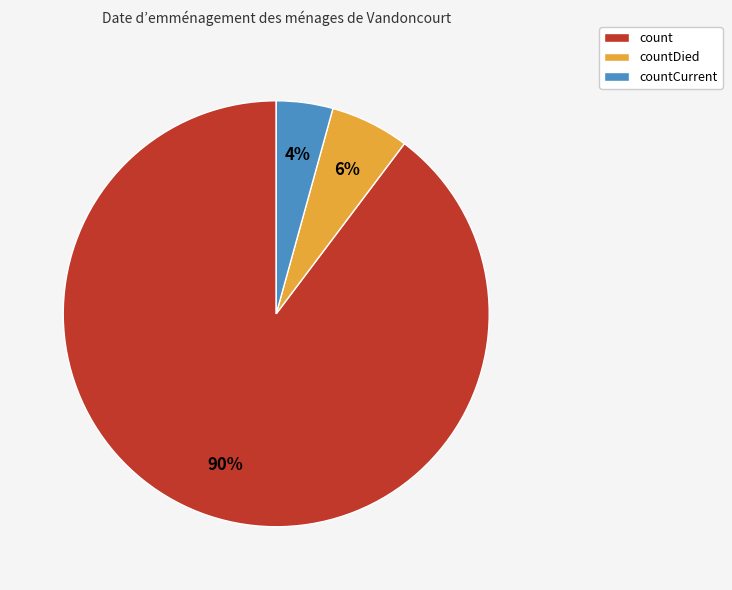

Which has a higher value, countCurrent or count?

count